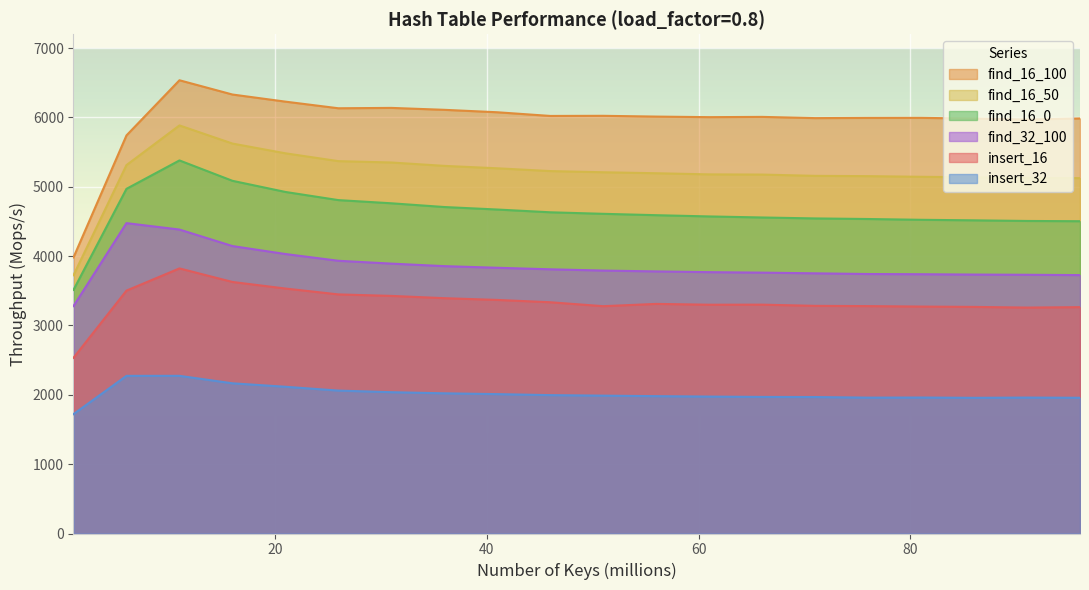

Is the value of find_16_0 at 6000000 greater than the value of find_32_100 at 11000000?

Yes